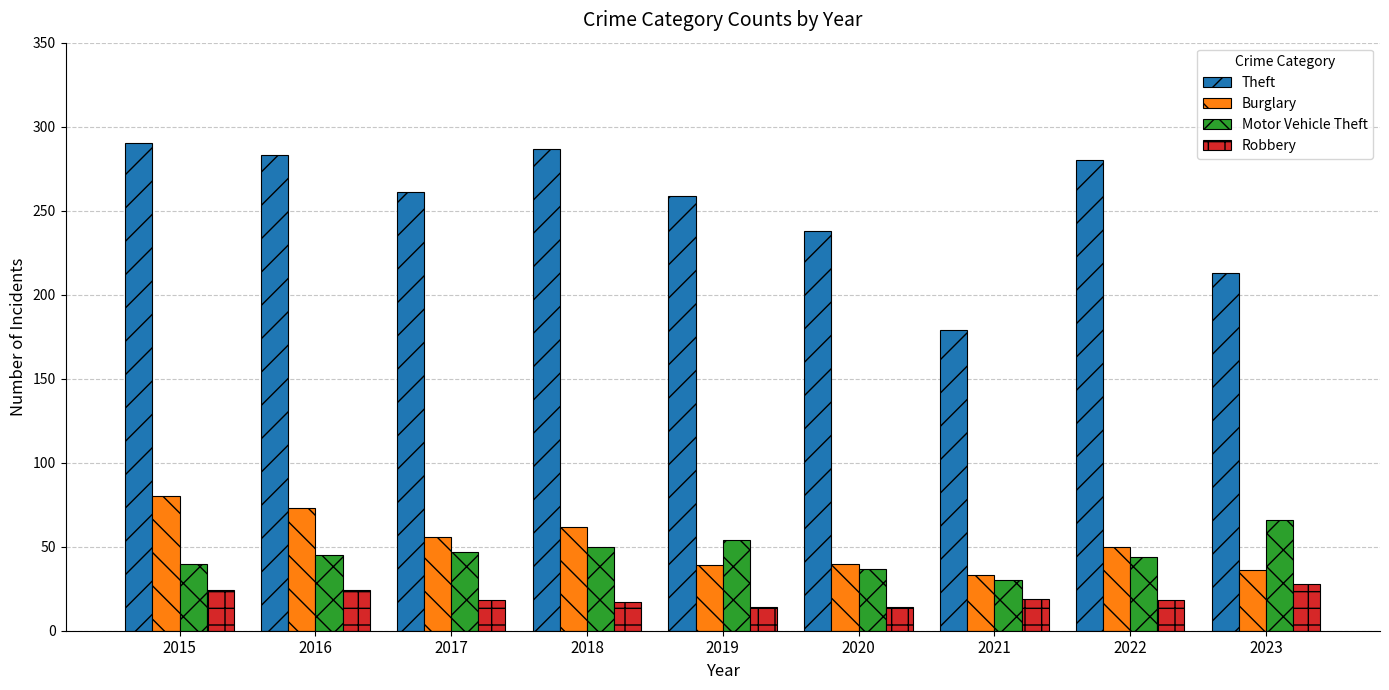

How many data points does each series have?

9